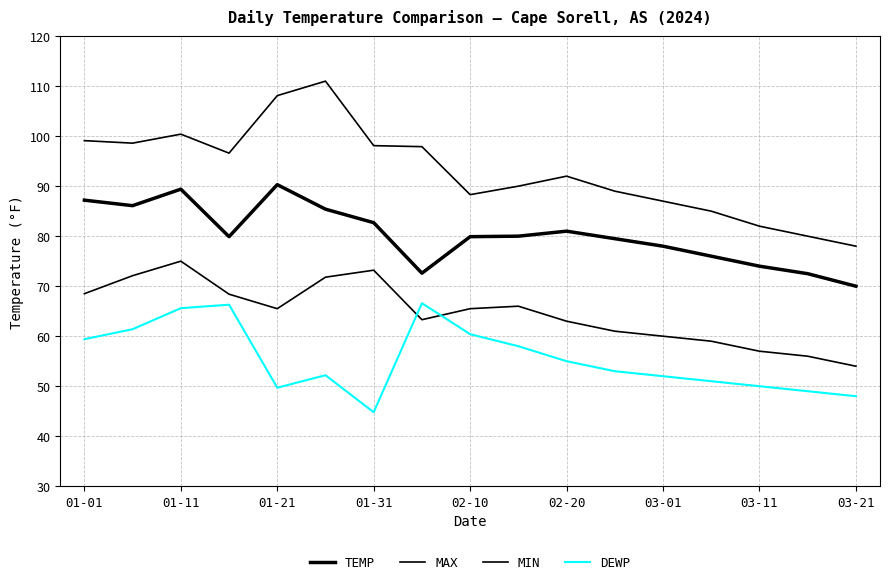

At which label does MAX first exceed 92?

01-01